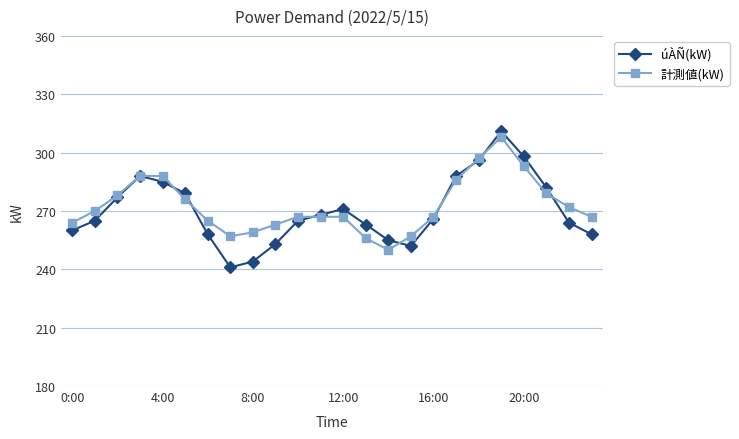

What is the value of the úÀÑ(kW) point at the 20th from the left?

311